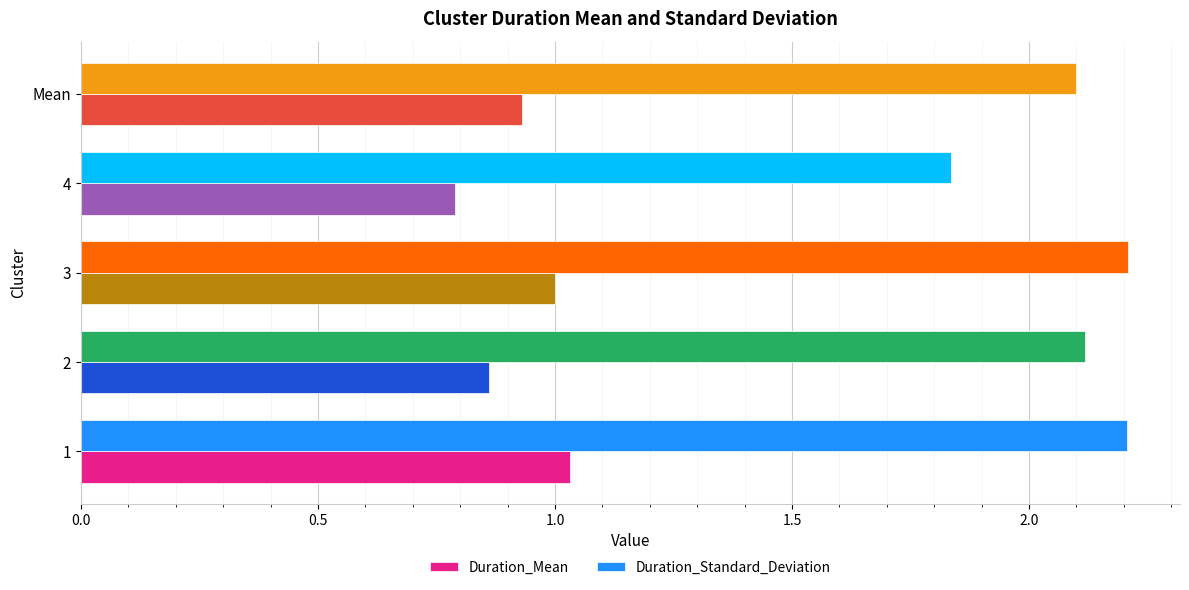

Which series has the widest spread of values?

Duration_Standard_Deviation